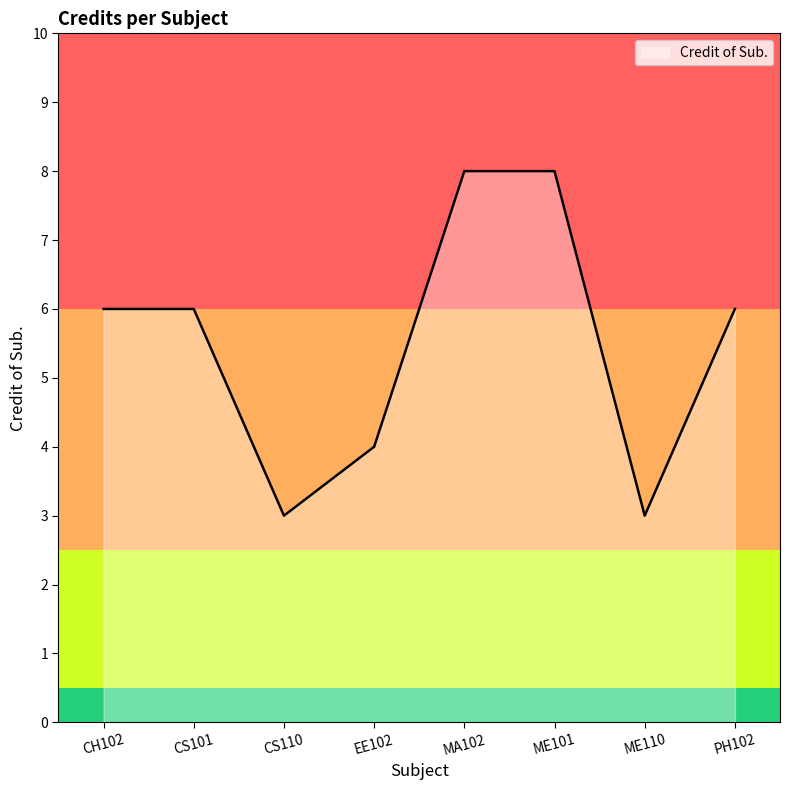

How many lines are shown in the chart?

1